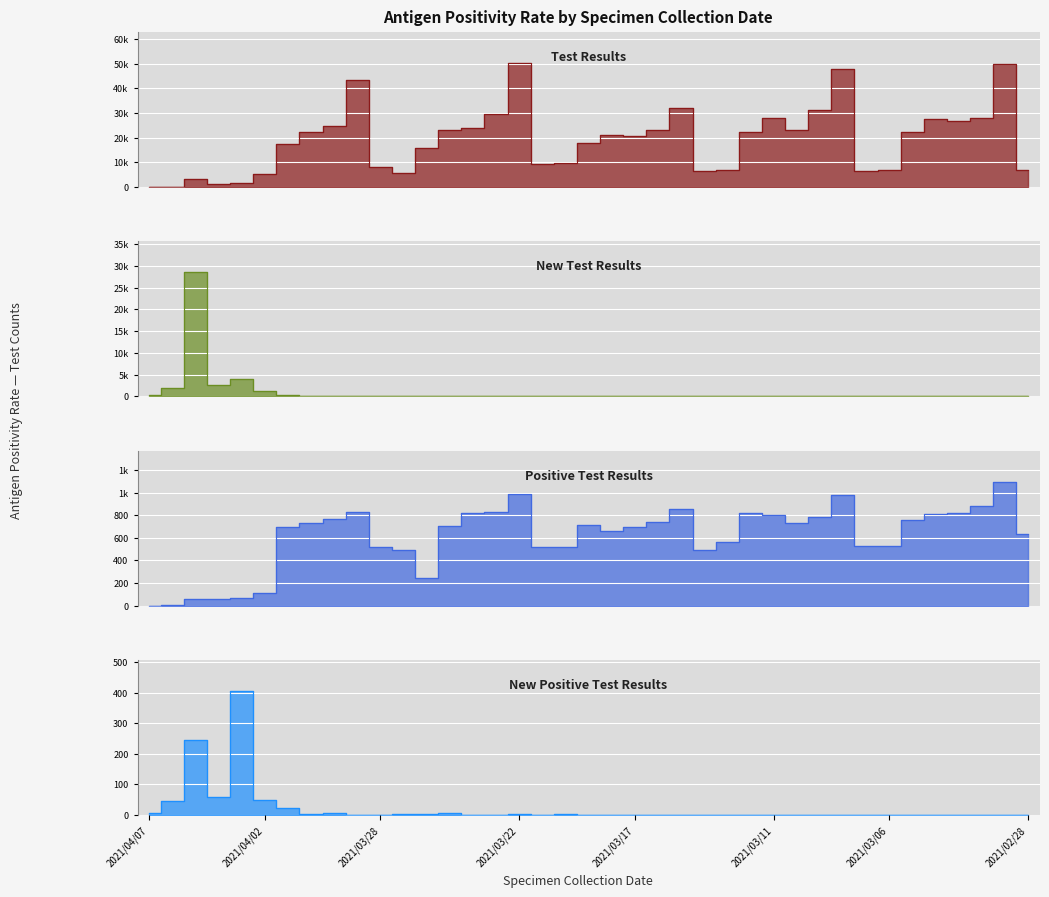

True or false: New Positive Test Results and New Test Results cross at least once.

False